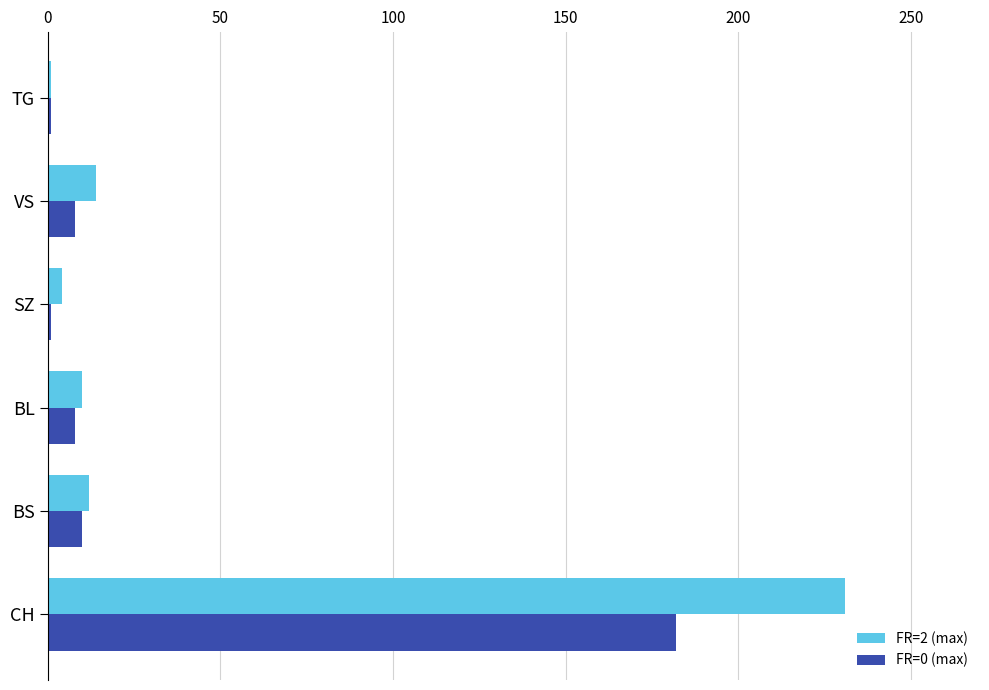

What is the total value across all series at CH?

413